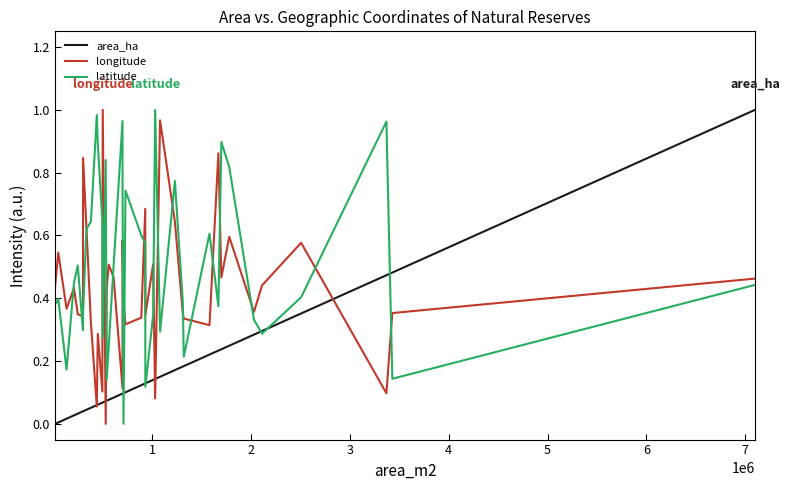

True or false: area_ha and longitude cross at least once.

True